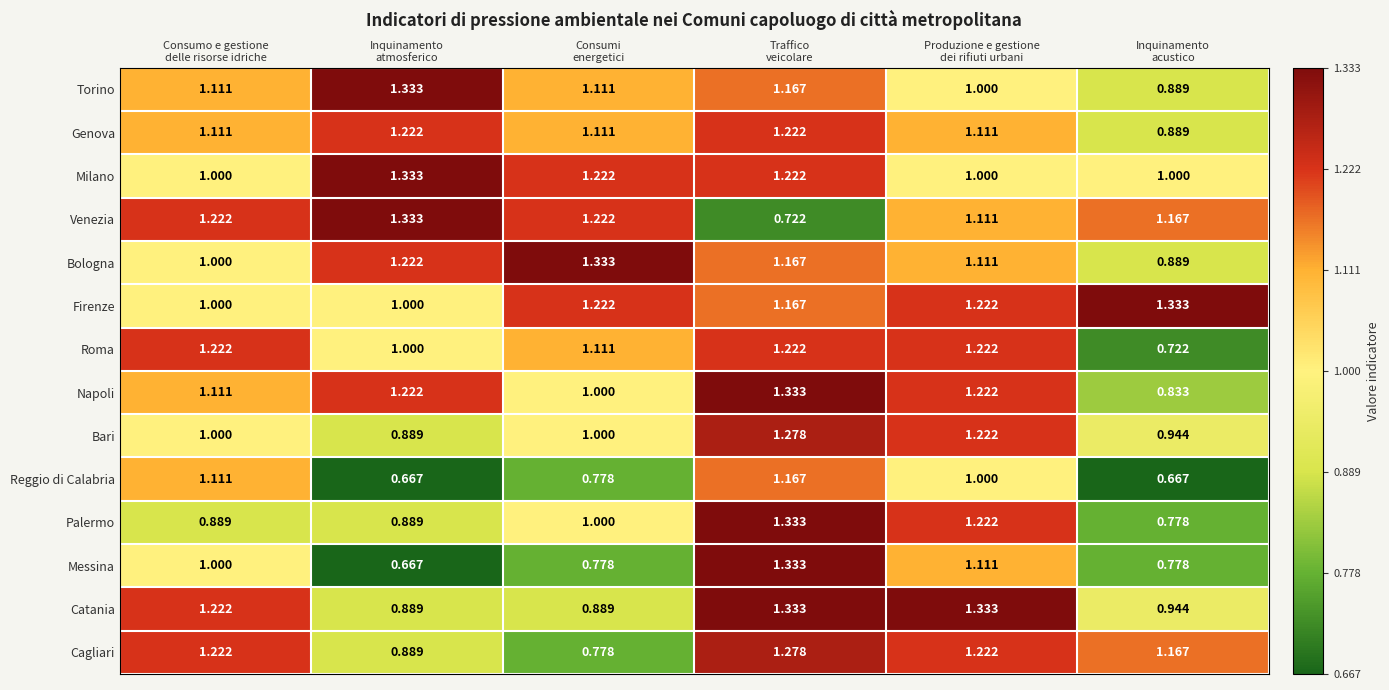

Which series has the largest total across all categories?

Firenze